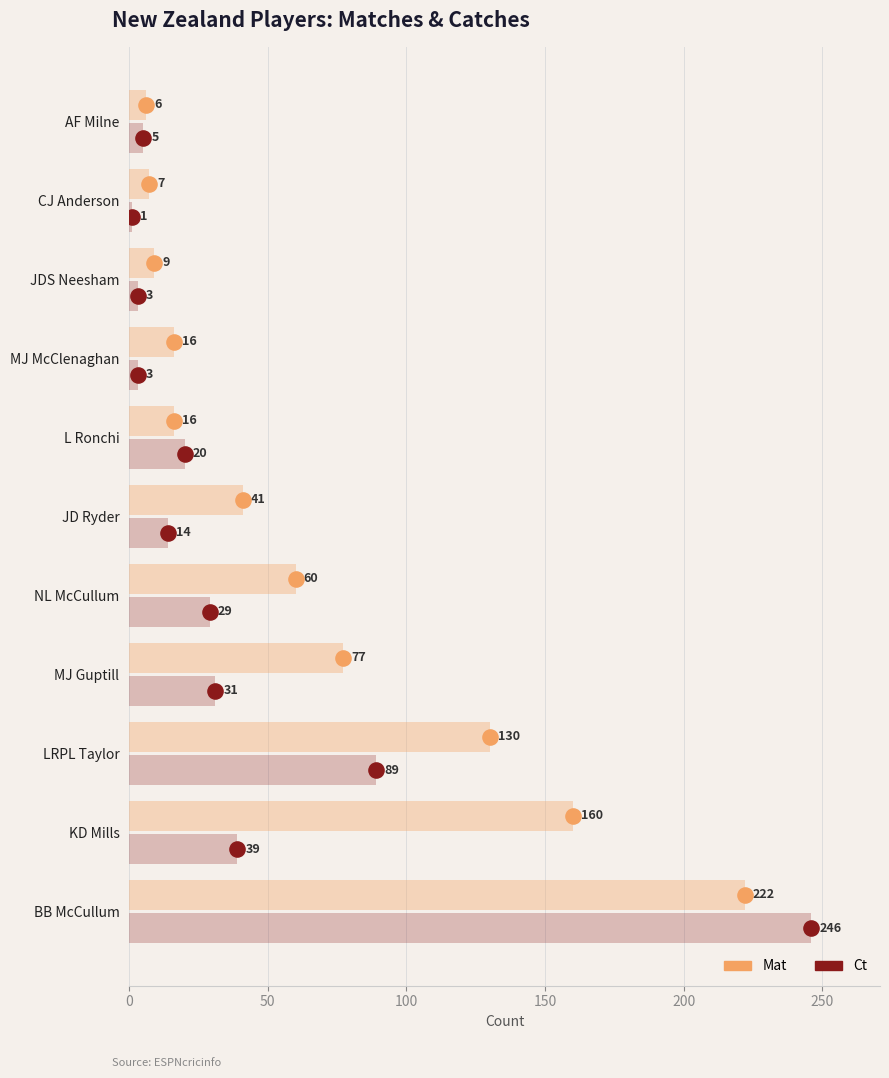

At how many categories does at least one series exceed 41?

5